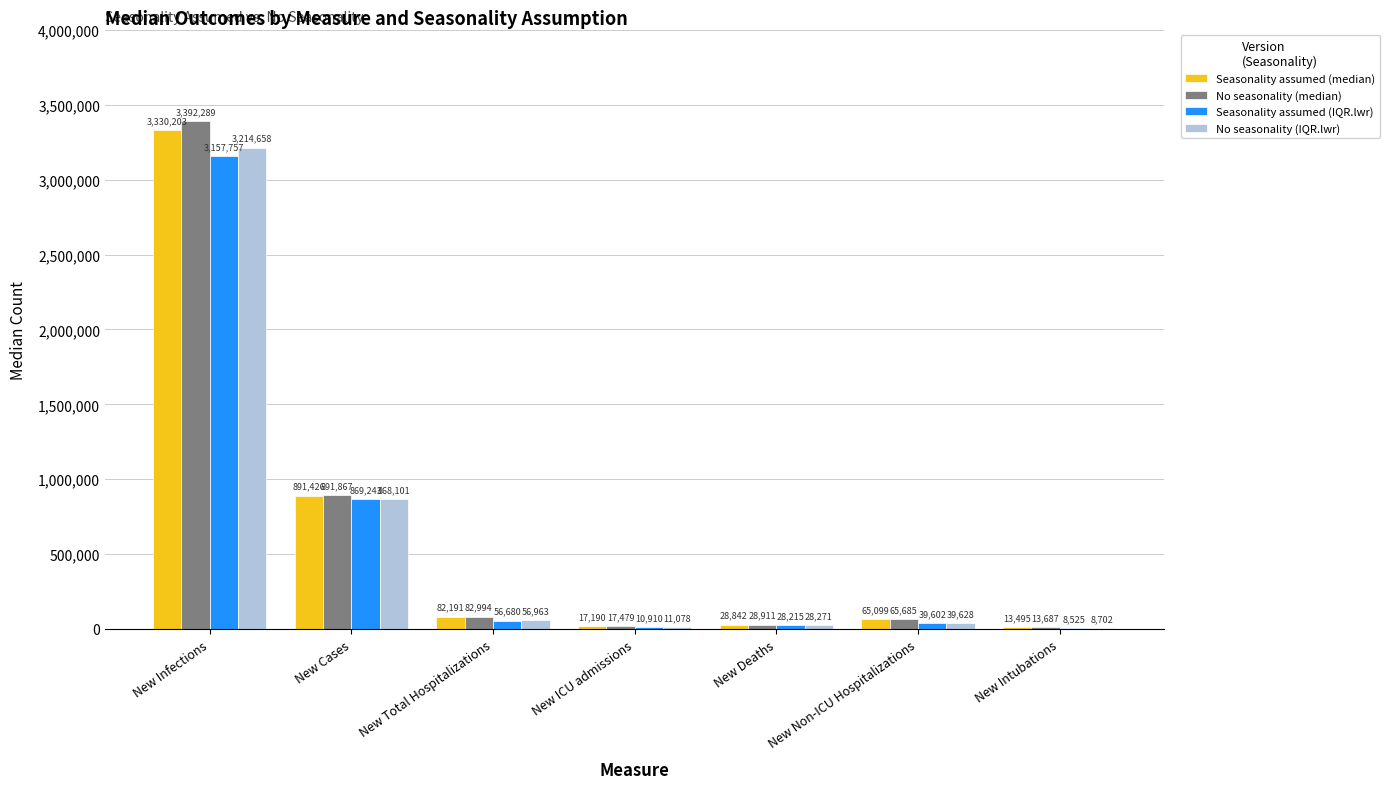

Reading left to right, list all the values displayed in this chart.

Seasonality assumed (median): 3330203	891426	82191	17190	28842	65099	13495
No seasonality (median): 3392289	891867	82994	17479	28911	65685	13687
Seasonality assumed (IQR.lwr): 3157757	869243	56680	10910	28215	39602	8525
No seasonality (IQR.lwr): 3214658	868101	56963	11078	28271	39628	8702